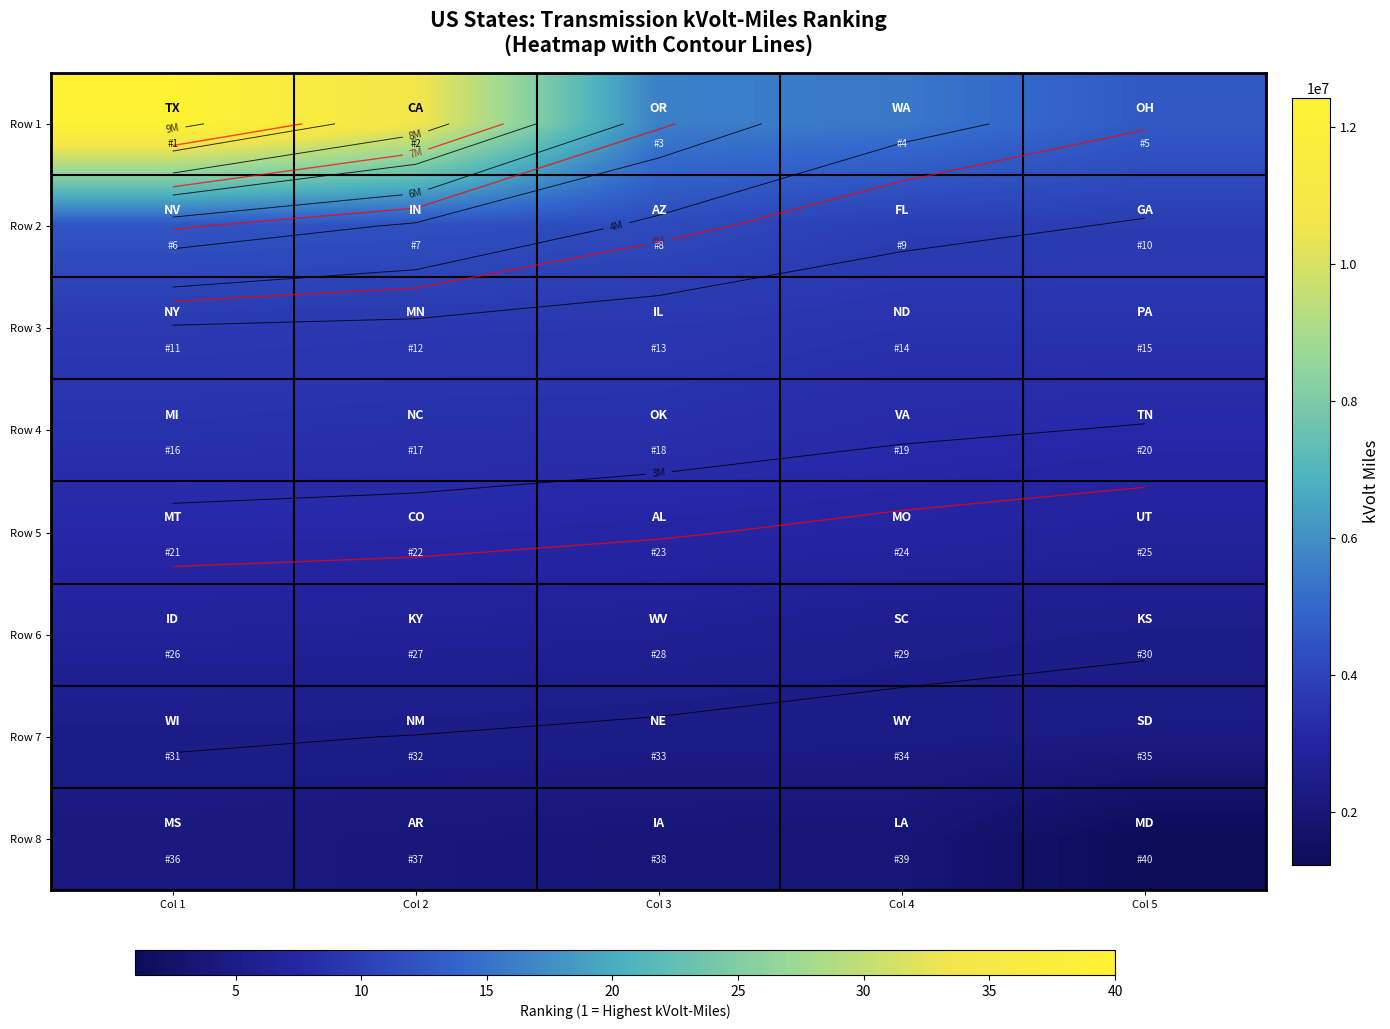

What is the total value across all series at Col 2?

32293713.8